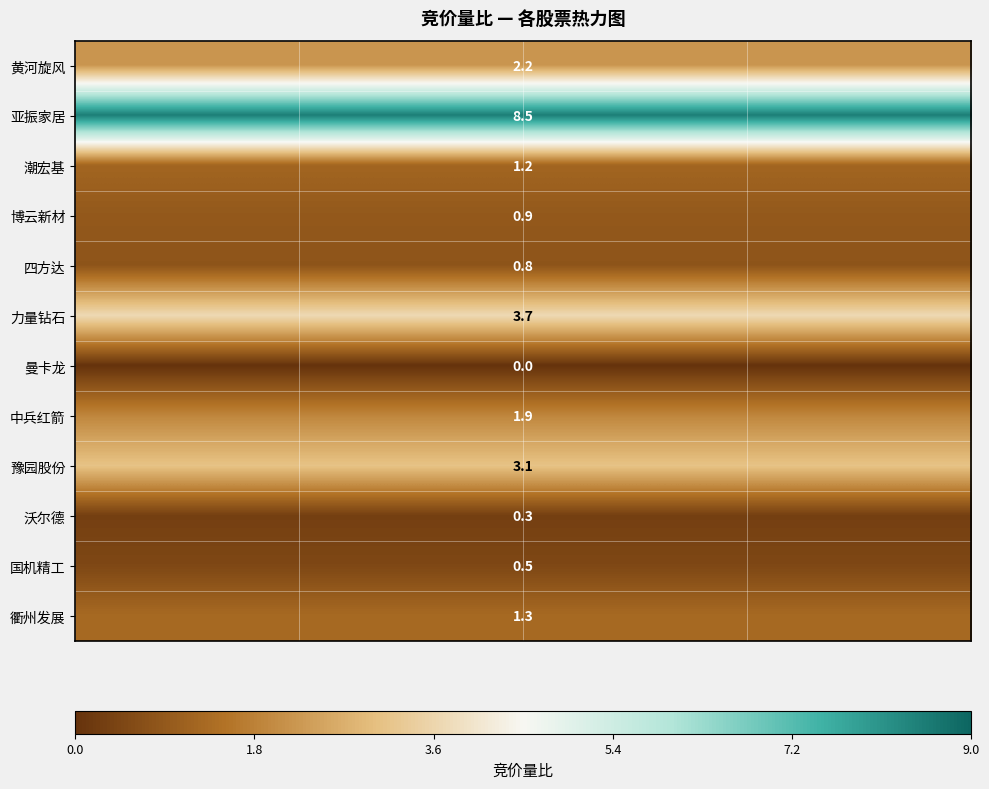

Rank the series by their maximum value, from highest to lowest.

亚振家居, 力量钻石, 豫园股份, 黄河旋风, 中兵红箭, 衢州发展, 潮宏基, 博云新材, 四方达, 国机精工, 沃尔德, 曼卡龙